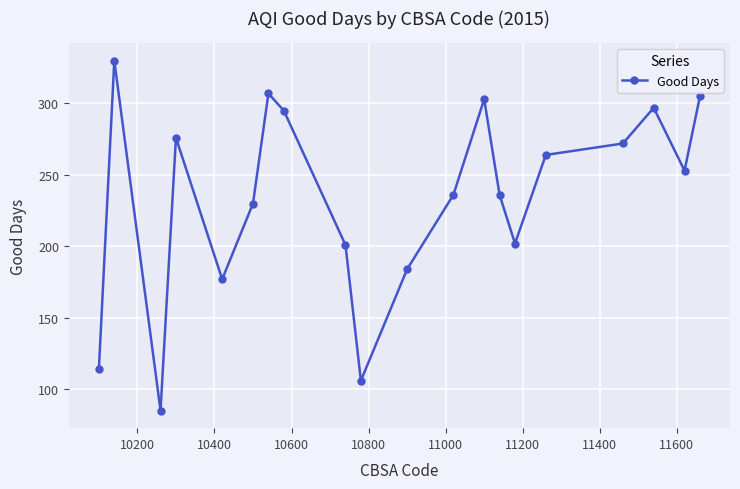

What is the average value?

234